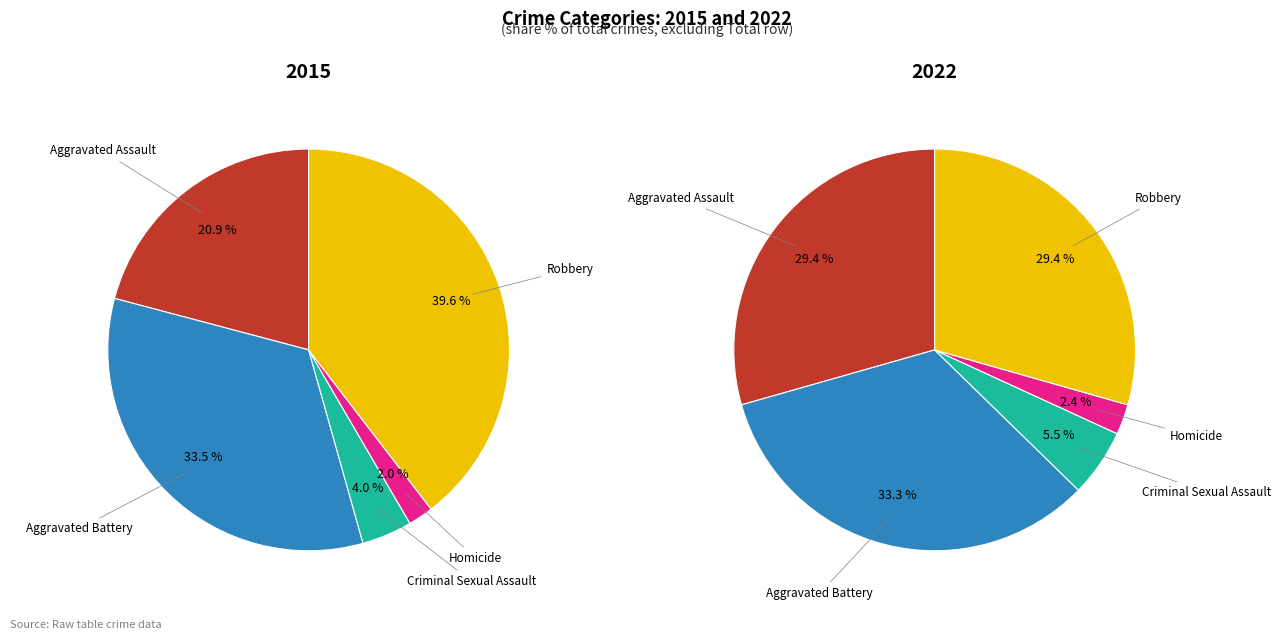

To the nearest percent, what is the average slice percentage?

20%